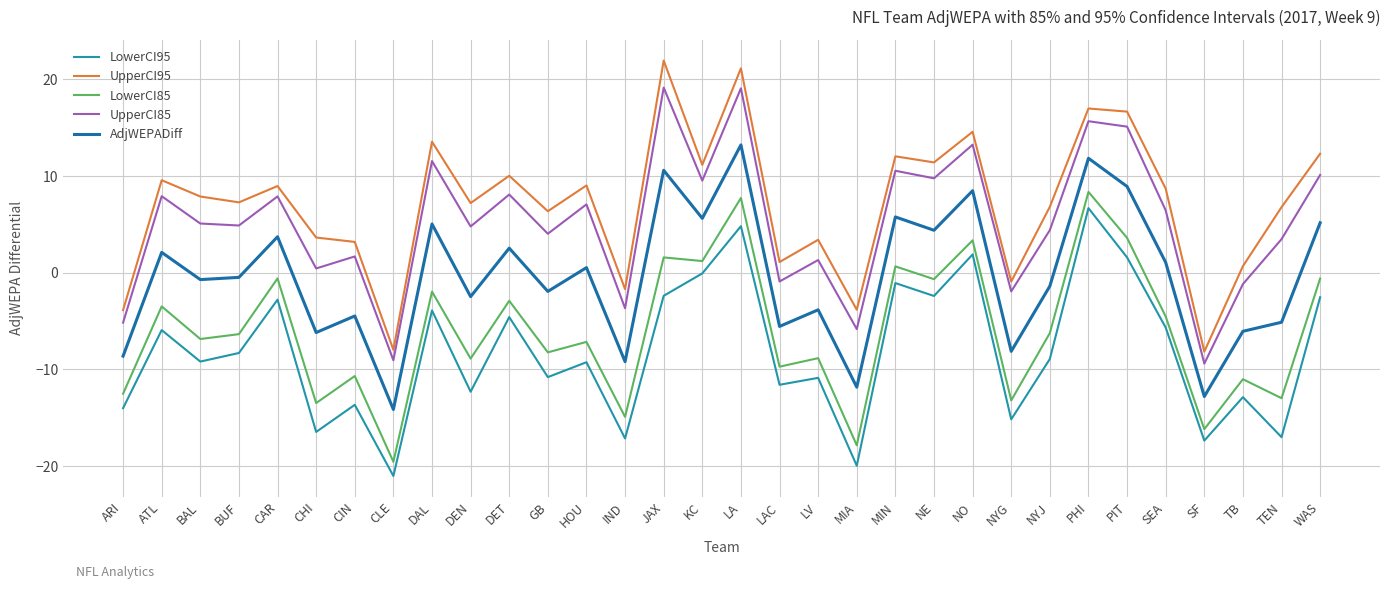

What is the maximum value shown in the chart?

22.0